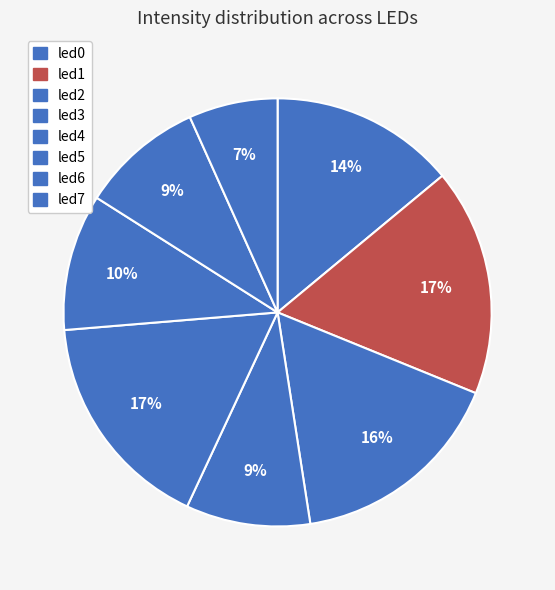

What percentage is NOT represented by led5?

89.7%